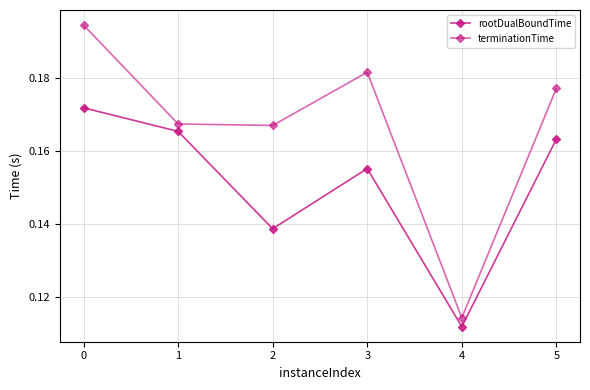

Is this an area chart (filled region under the line)?

No